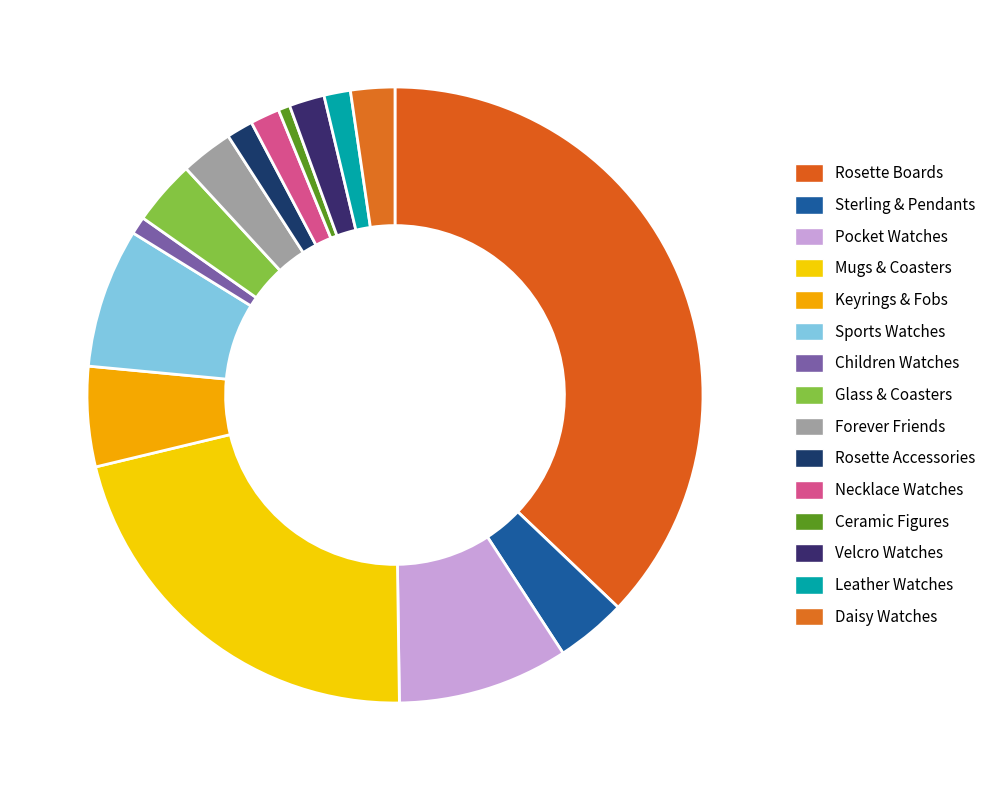

Count the number of slices in the pie.

15